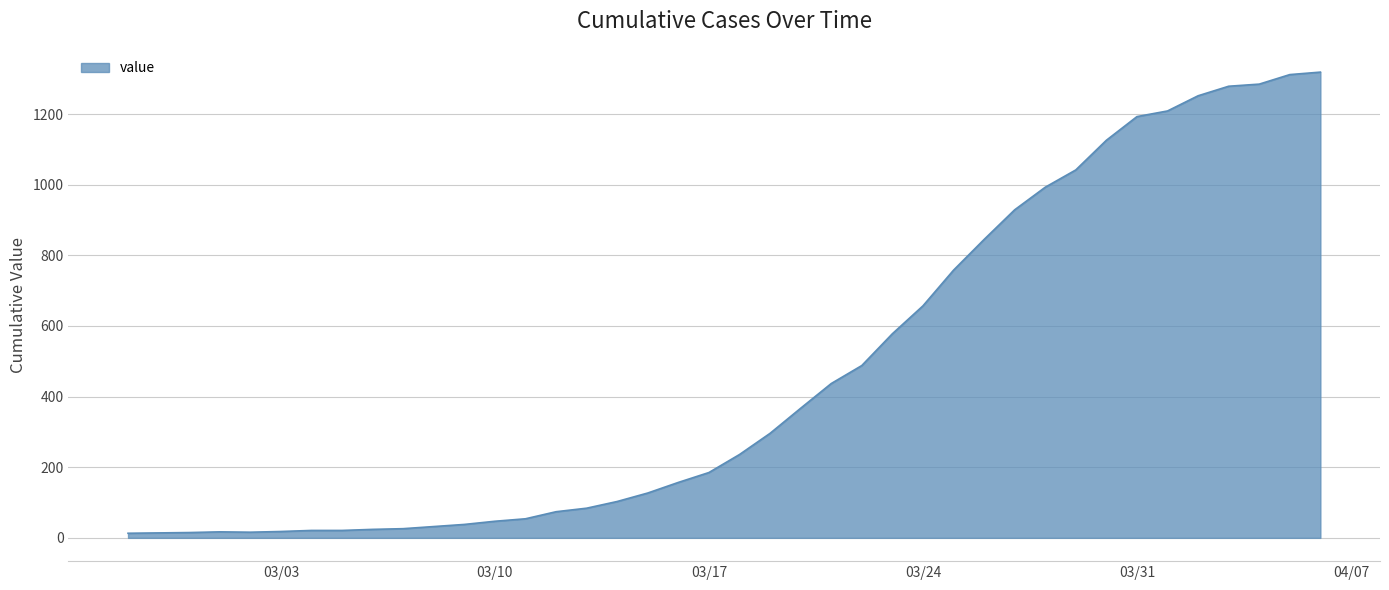

What is the greatest value displayed?

1319